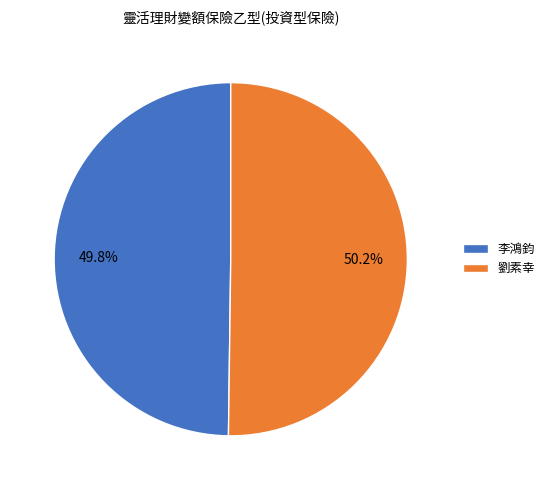

To the nearest percent, what portion does 李鴻鈞 represent?

50%